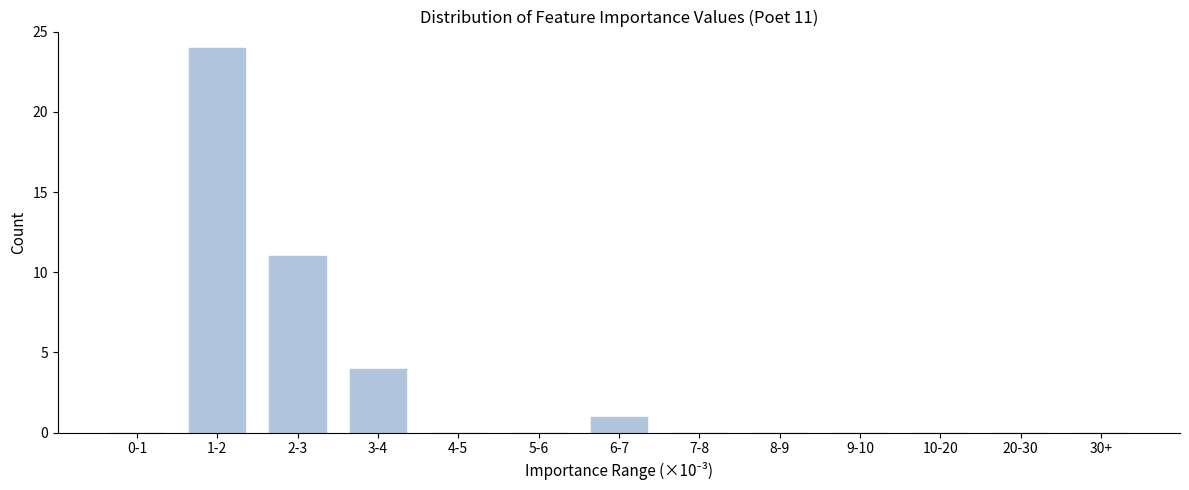

Reading left to right, list all the values displayed in this chart.

0-1=0	1-2=24	2-3=11	3-4=4	4-5=0	5-6=0	6-7=1	7-8=0	8-9=0	9-10=0	10-20=0	20-30=0	30+=0